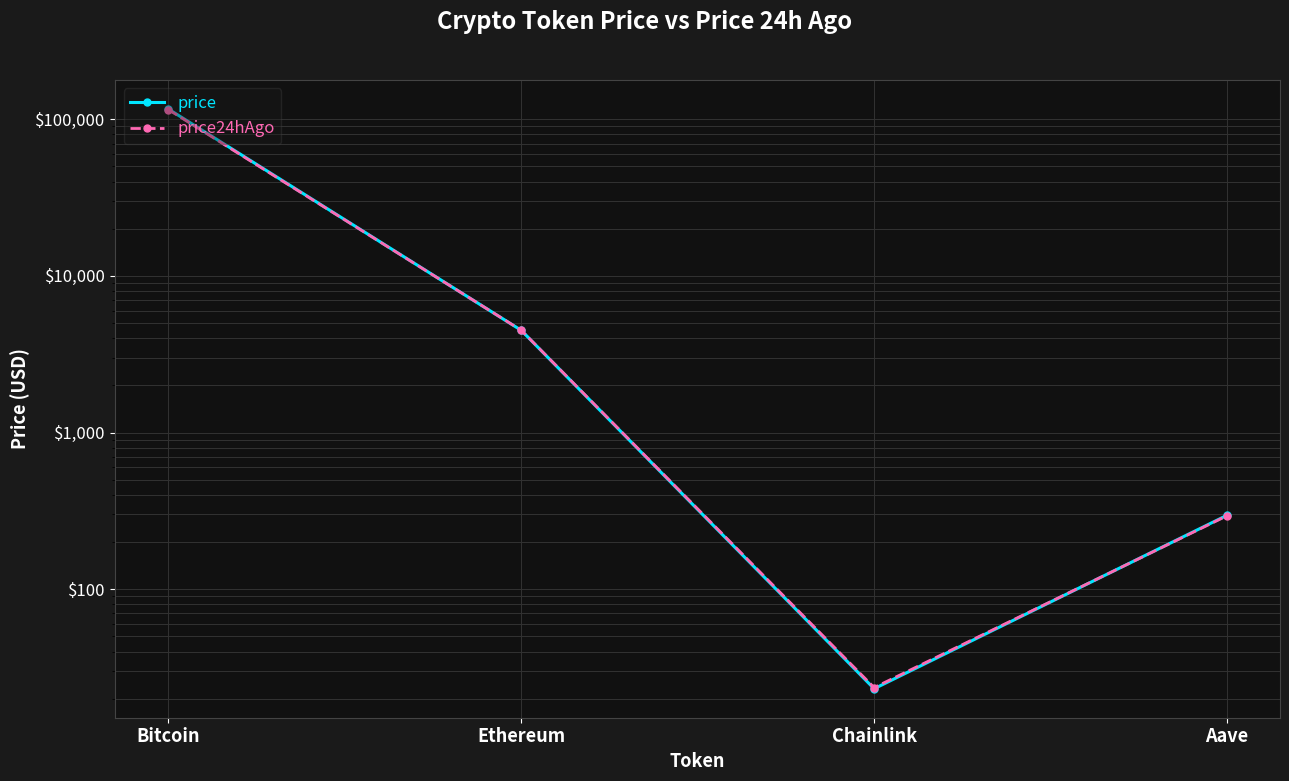

What is the difference between the price values at Bitcoin and Aave?

116039.4